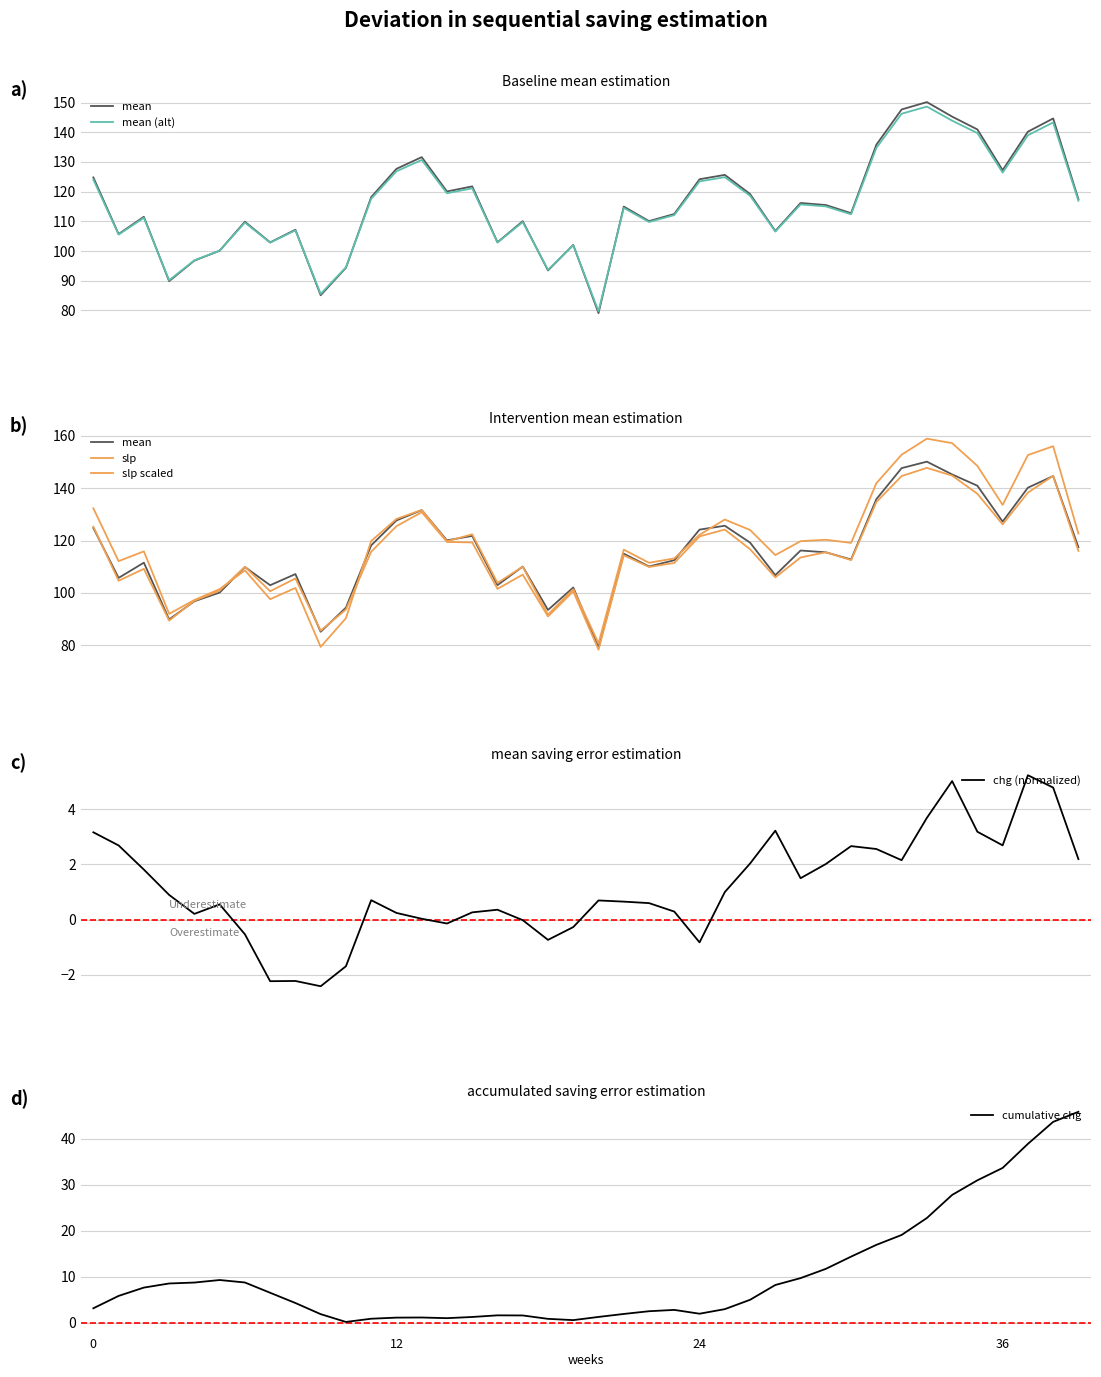

How many values in the cumulative chg series exceed 5?

21